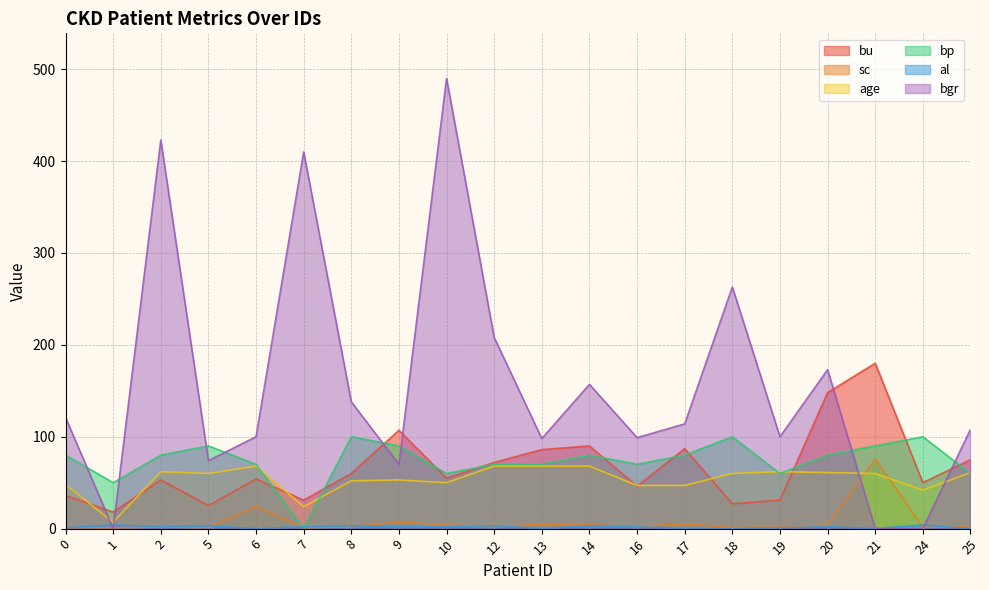

Reading right to left, what are all the values shown in this chart?

bu: 75.0	50.0	180.0	148.0	31.0	27.0	87.0	46.0	90.0	86.0	72.0	55.0	107.0	60.0	31.0	54.0	25.0	53.0	18.0	36.0
sc: 1.9	1.4	76.0	3.9	1.6	1.3	5.2	2.2	4.1	4.6	2.1	4.0	7.2	1.9	1.1	24.0	1.1	1.8	0.8	1.2
age: 61.0	42.0	60.0	61.0	62.0	60.0	47.0	47.0	68.0	68.0	68.0	50.0	53.0	52.0	24.0	68.0	60.0	62.0	7.0	48.0
bp: 60.0	100.0	90.0	80.0	60.0	100.0	80.0	70.0	80.0	70.0	70.0	60.0	90.0	100.0	0.0	70.0	90.0	80.0	50.0	80.0
al: 0.0	4.0	0.0	2.0	1.0	0.0	0.0	2.0	3.0	0.0	3.0	2.0	2.0	3.0	2.0	0.0	3.0	2.0	4.0	1.0
bgr: 108.0	0.0	0.0	173.0	100.0	263.0	114.0	99.0	157.0	98.0	208.0	490.0	70.0	138.0	410.0	100.0	74.0	423.0	0.0	121.0